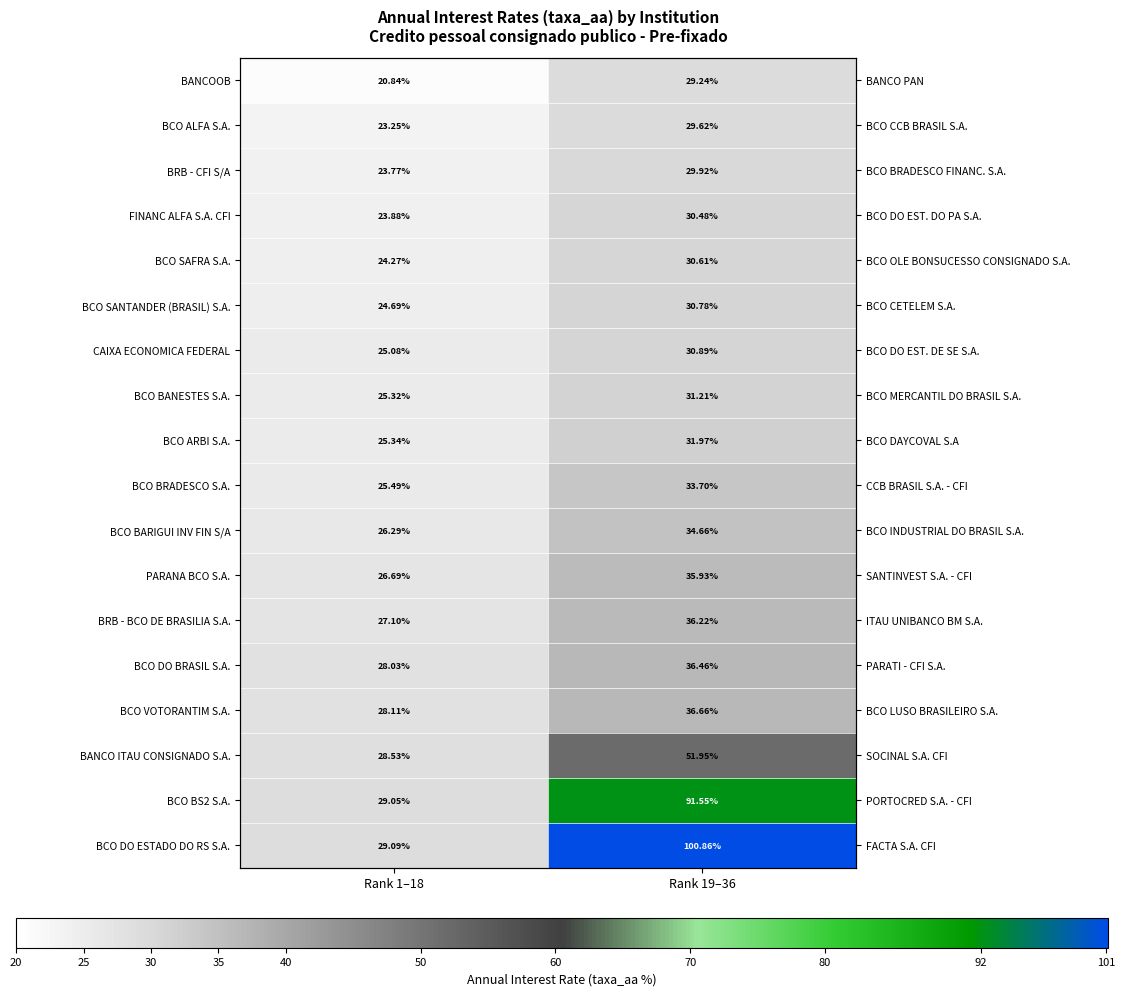

How many data points does each series have?

2